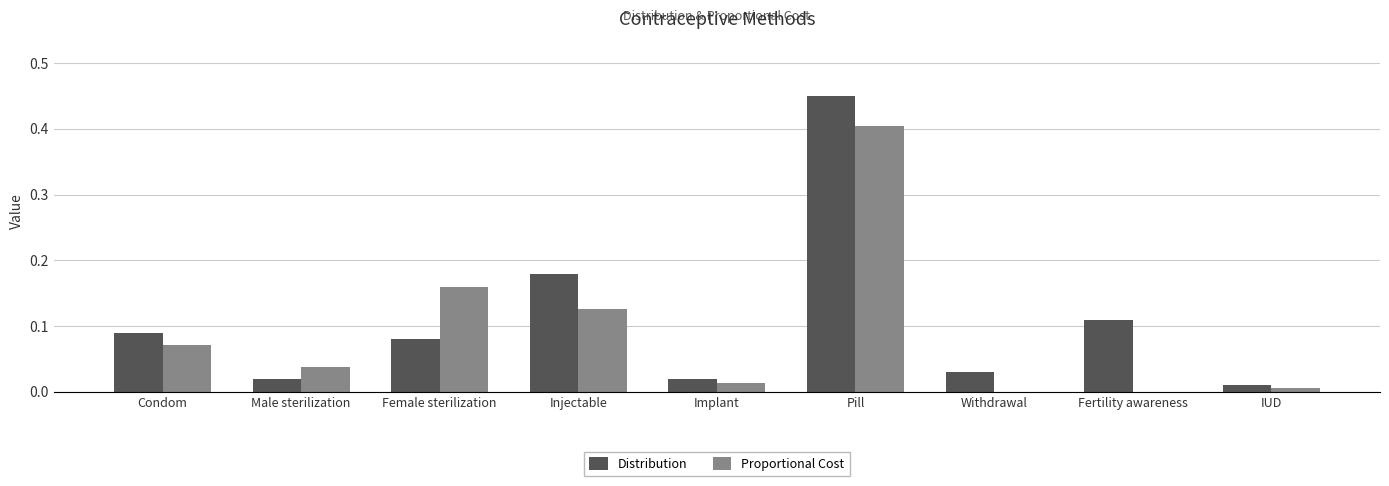

Is the value of Distribution at Injectable greater than the value of Proportional Cost at Implant?

Yes